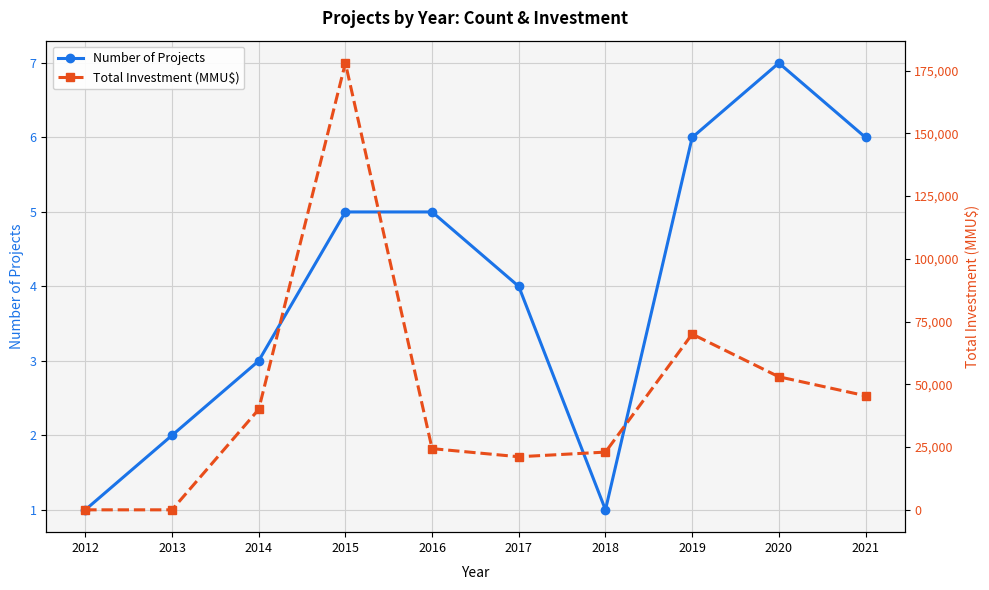

Reading left to right, transcribe all the data shown in this chart.

Number of Projects: 2012=1	2013=2	2014=3	2015=5	2016=5	2017=4	2018=1	2019=6	2020=7	2021=6
Total Investment (MMU$): 2012=0	2013=0	2014=40000	2015=178000	2016=24382	2017=21140	2018=23000	2019=70000	2020=53000	2021=45441